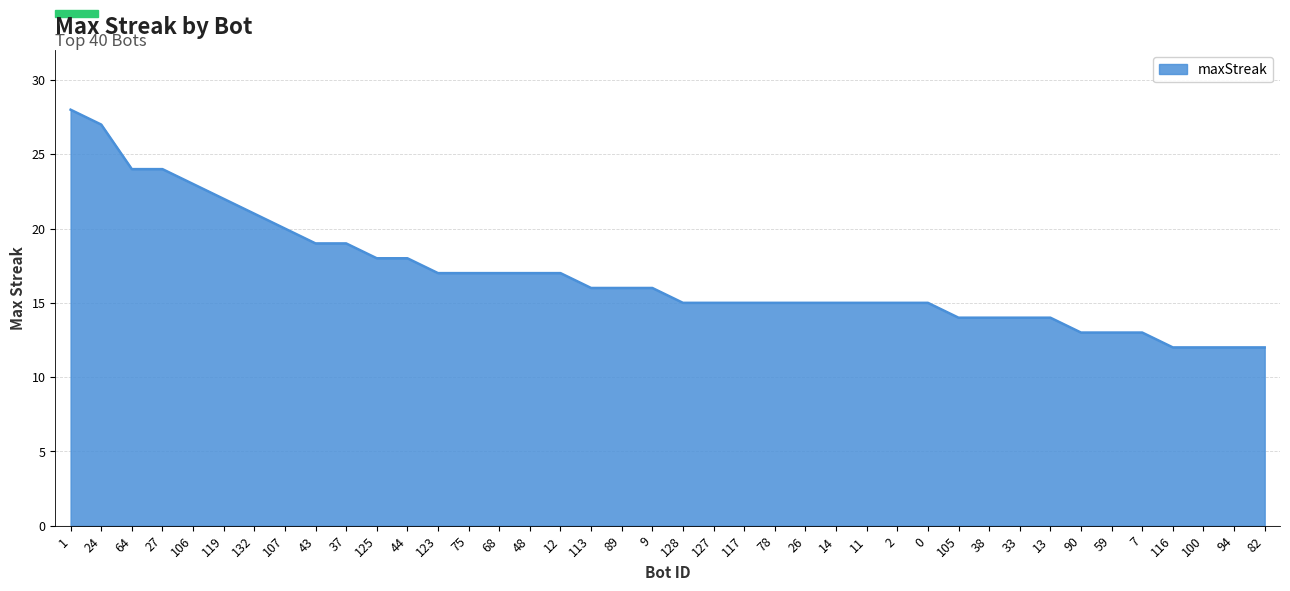

Reading left to right, list all the values displayed in this chart.

28	27	24	24	23	22	21	20	19	19	18	18	17	17	17	17	17	16	16	16	15	15	15	15	15	15	15	15	15	14	14	14	14	13	13	13	12	12	12	12